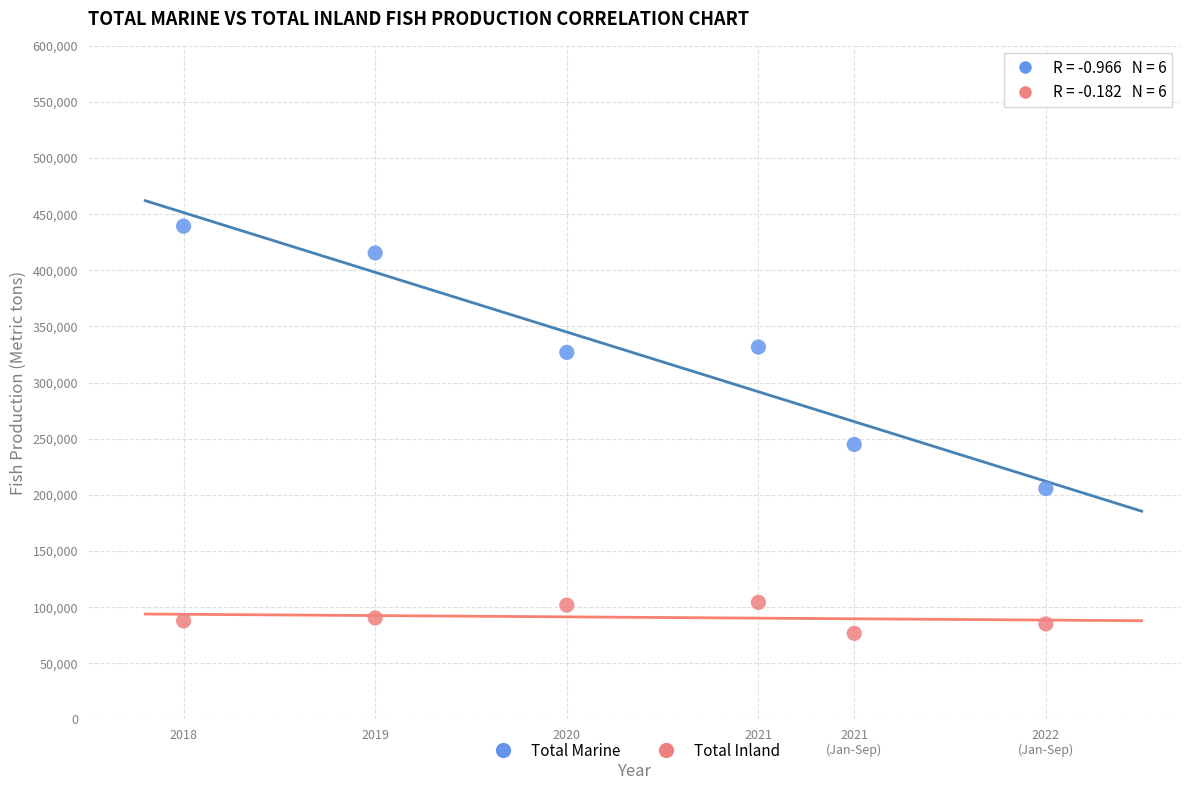

Which series reaches the minimum Y coordinate?

Total Inland